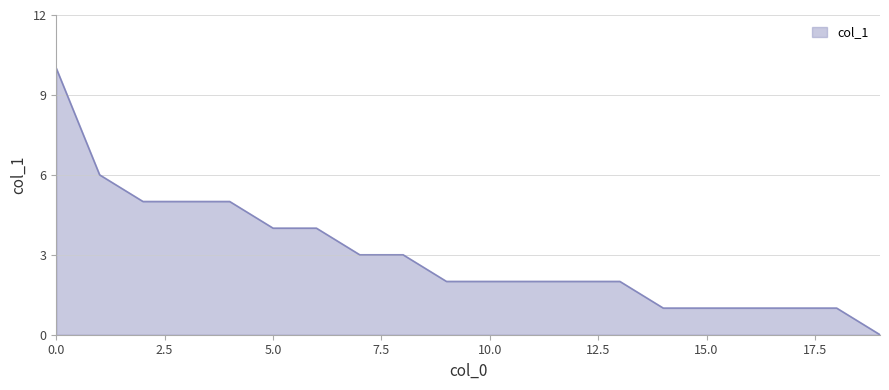

What is the maximum value shown in the chart?

10